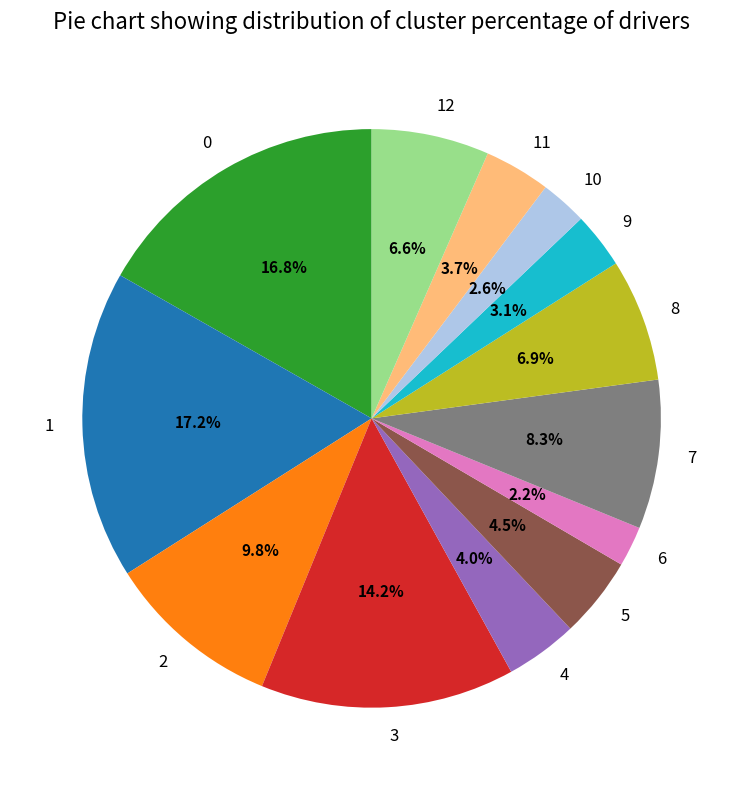

Does any single category account for the majority?

No